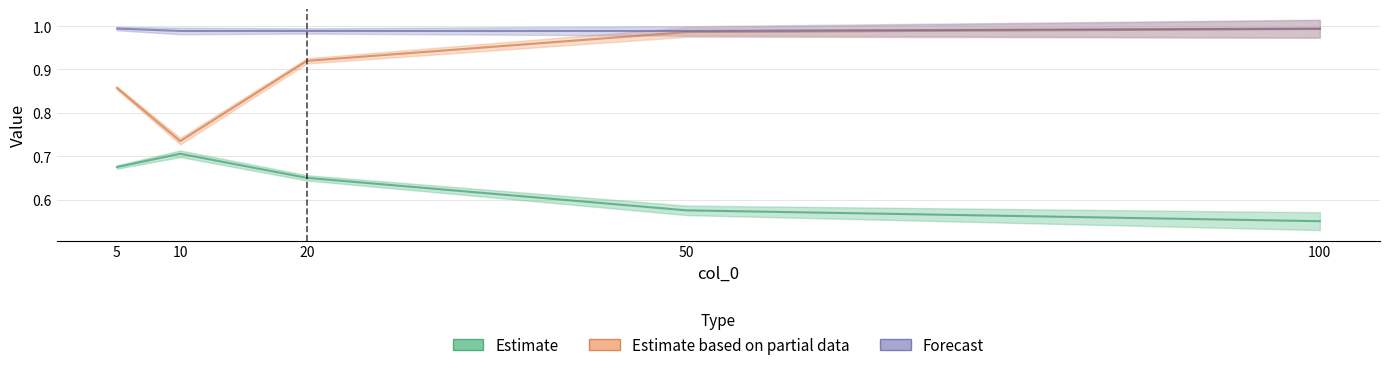

Between 5 and 10, which is larger?

10